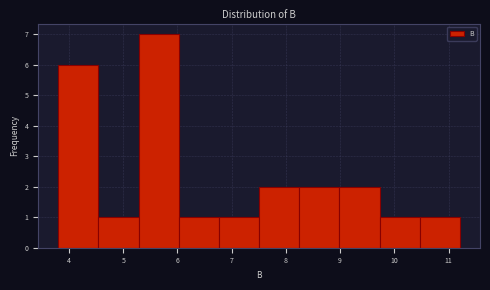

What is the height of the bar covering 5.3 to 6.0 on the x-axis? Neither the bar edges nor the heights are printed on the chart, so give them approximately, as read against the axes.

7